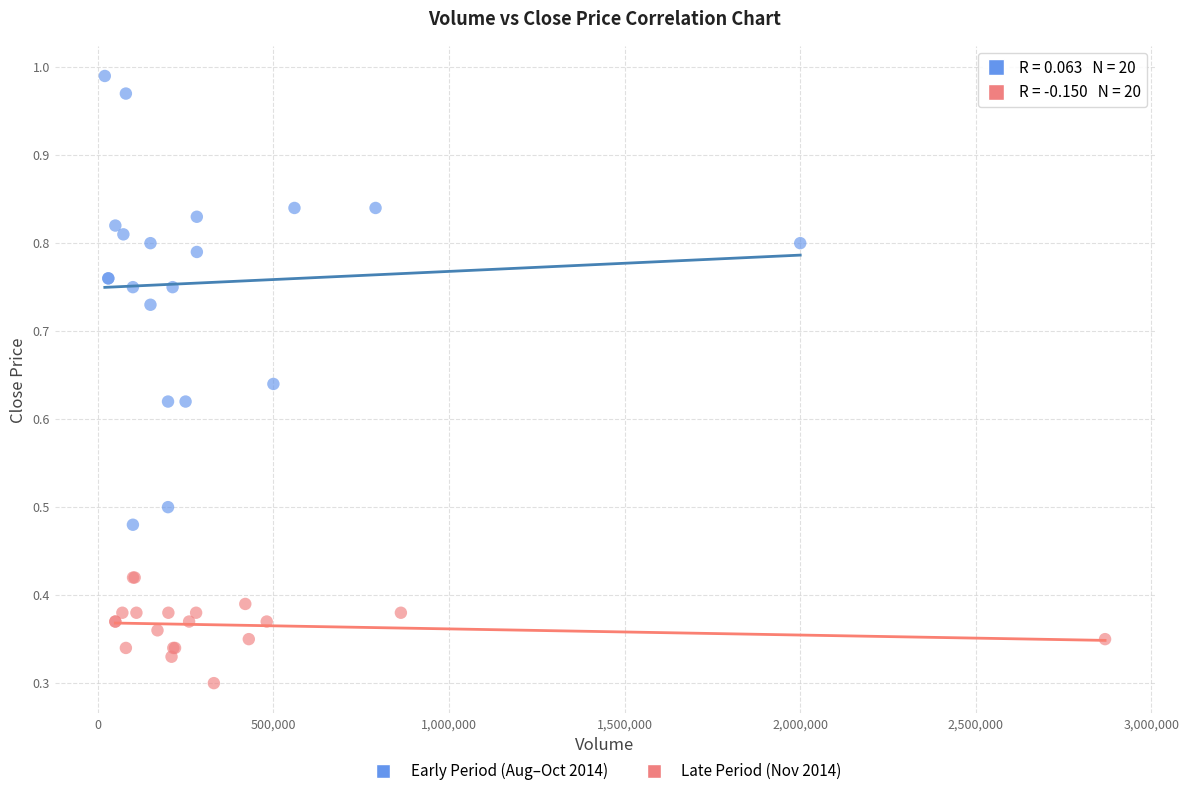

Which series contains the highest Y value?

Early Period (Aug–Oct 2014)